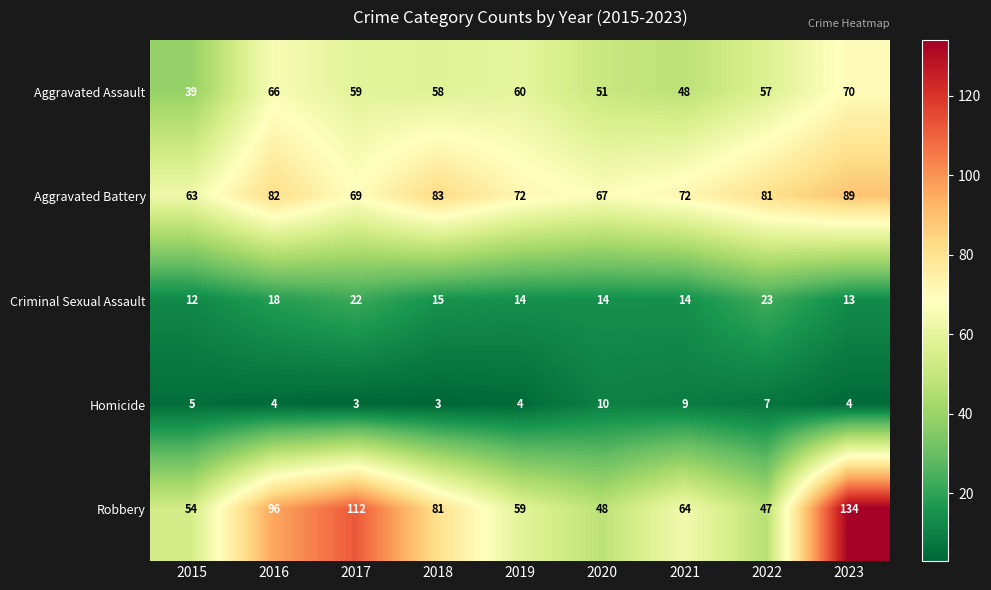

What is the difference between the Robbery values at 2016 and 2021?

32